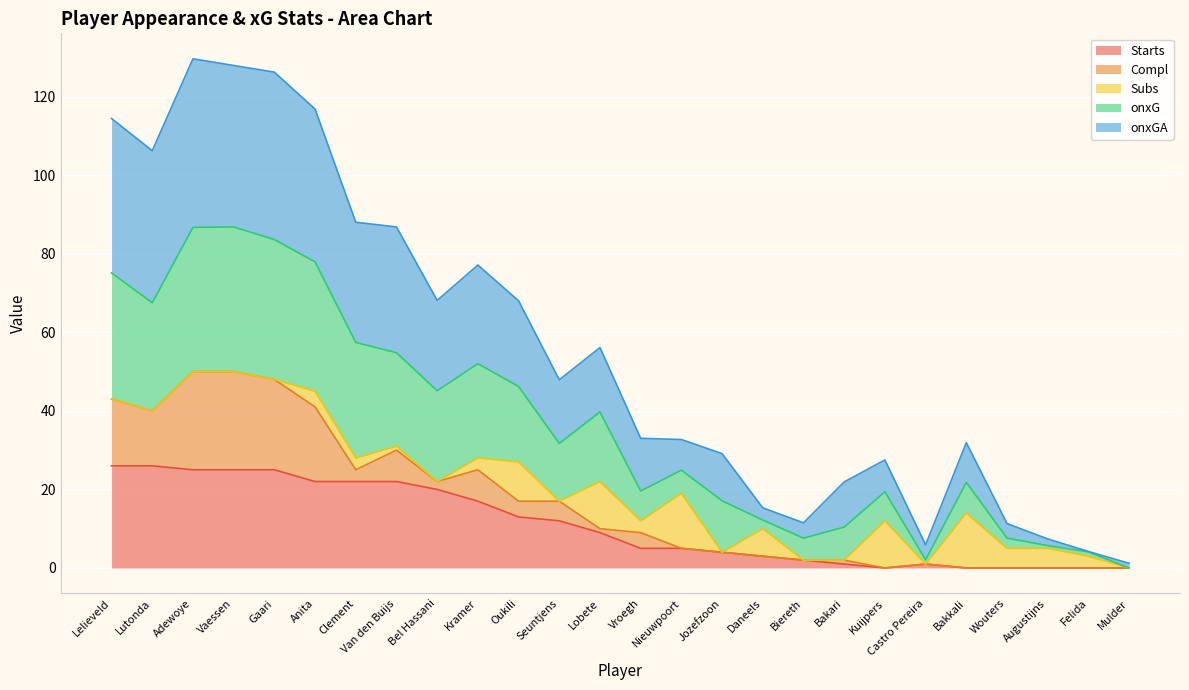

What value does the Starts series have at Seuntjens?

12.0